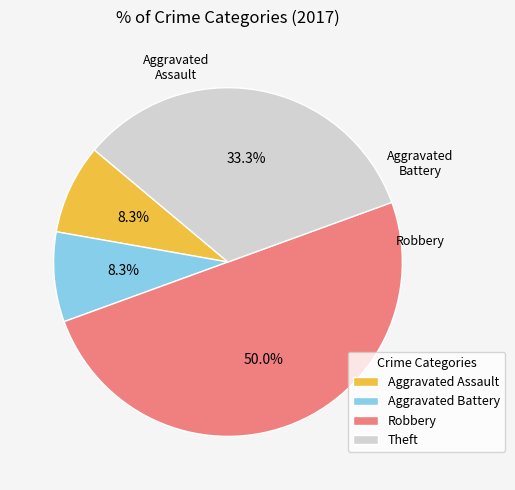

What percentage is the Robbery slice, to the nearest percent?

50%